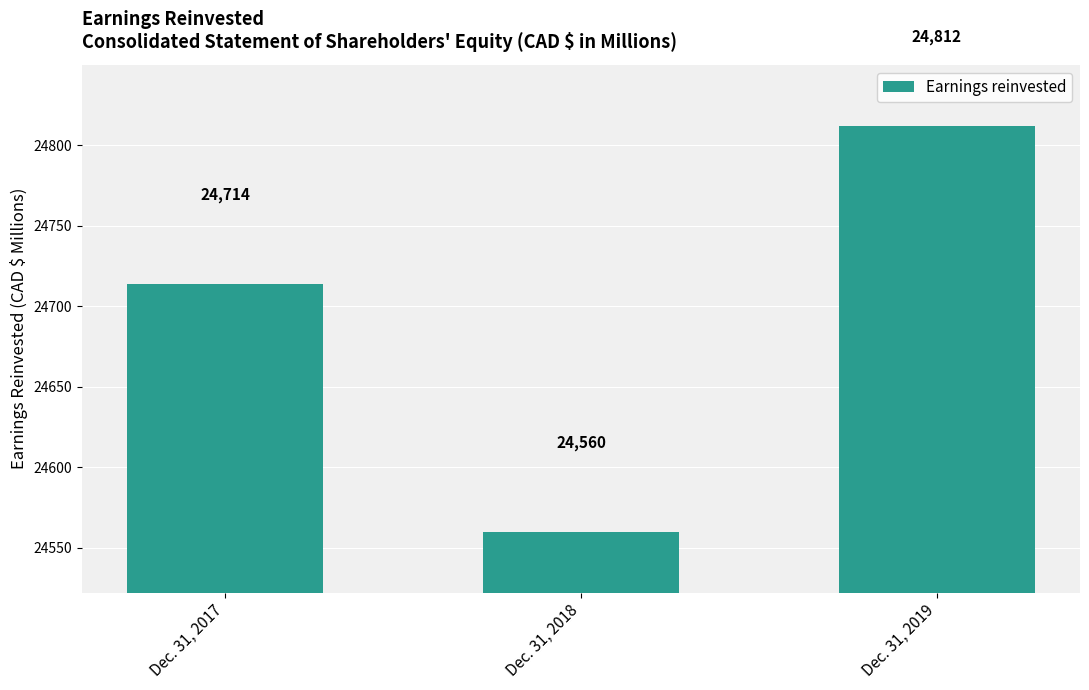

What is the ratio of the value at Dec. 31, 2017 to the value at Dec. 31, 2019?

1.0